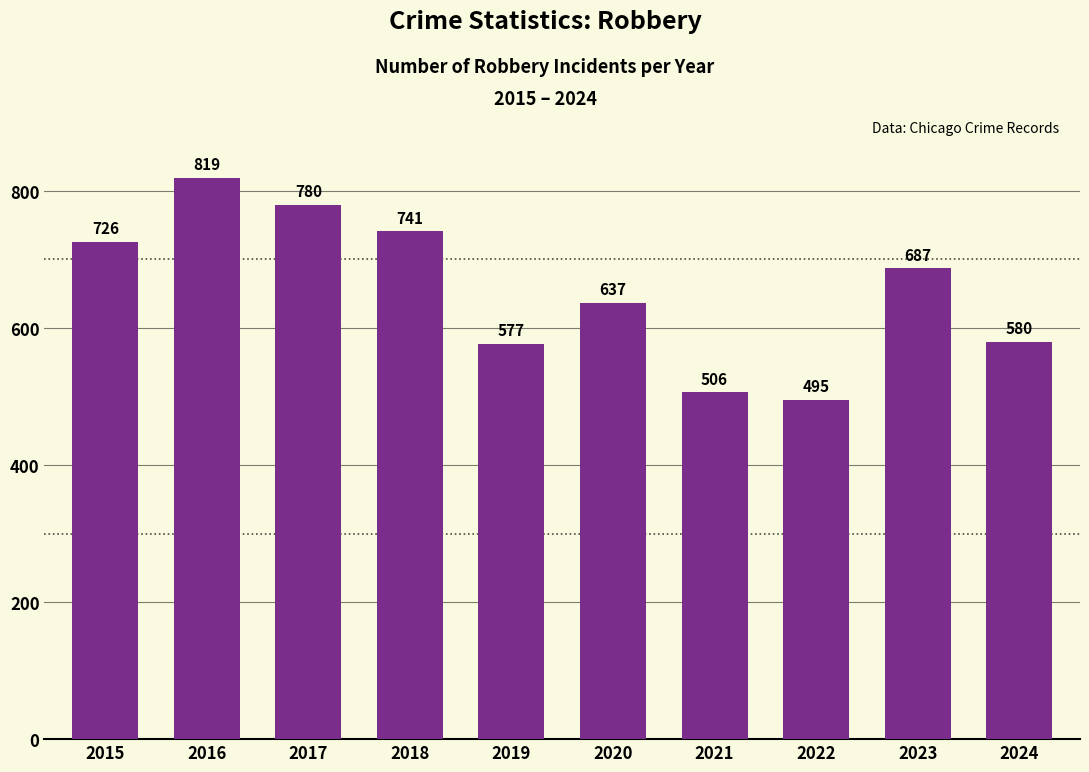

Reading left to right, list all the values displayed in this chart.

726	819	780	741	577	637	506	495	687	580